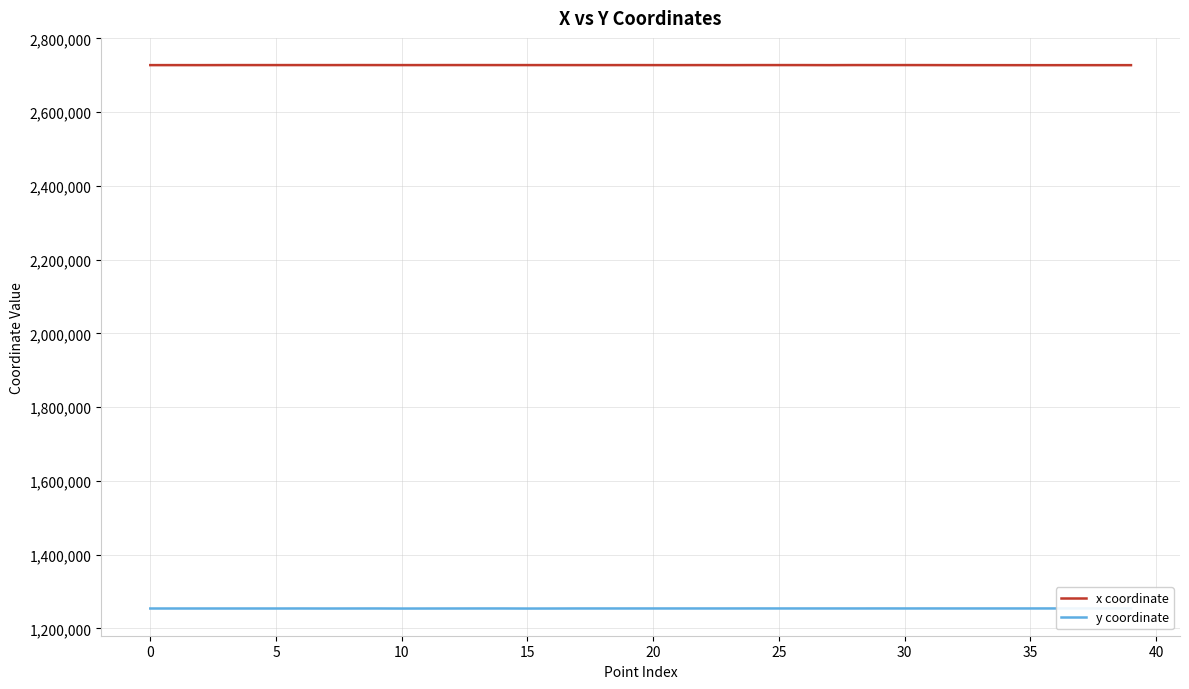

How many categories are shown in the chart?

40